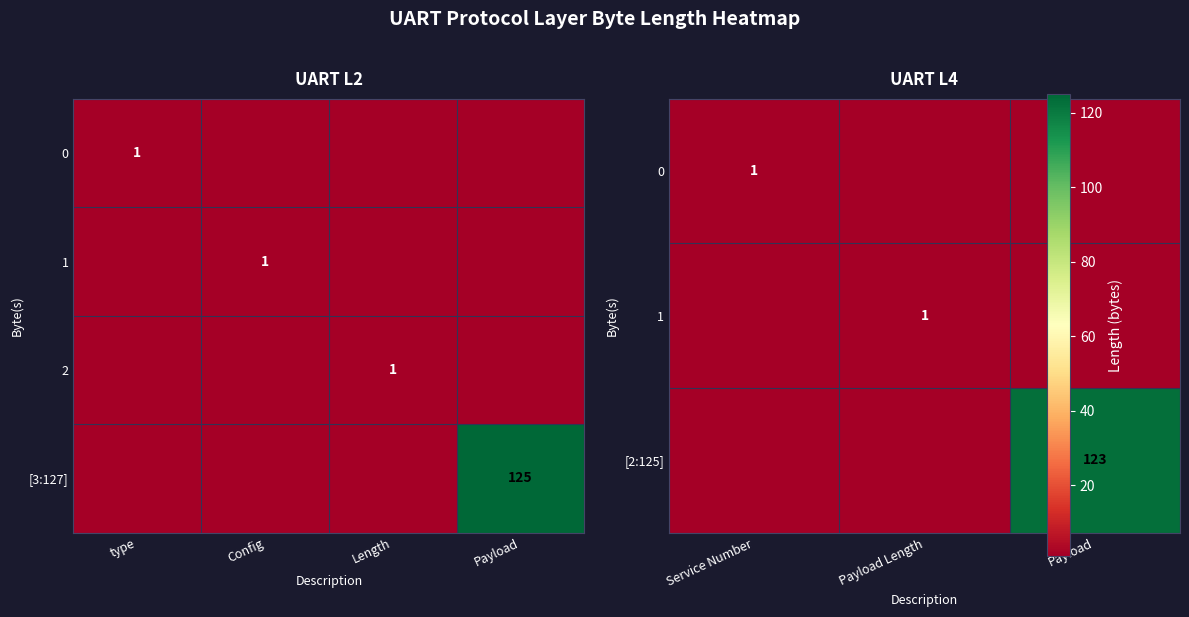

What is the difference between the maximum and minimum values in the Length series?

1